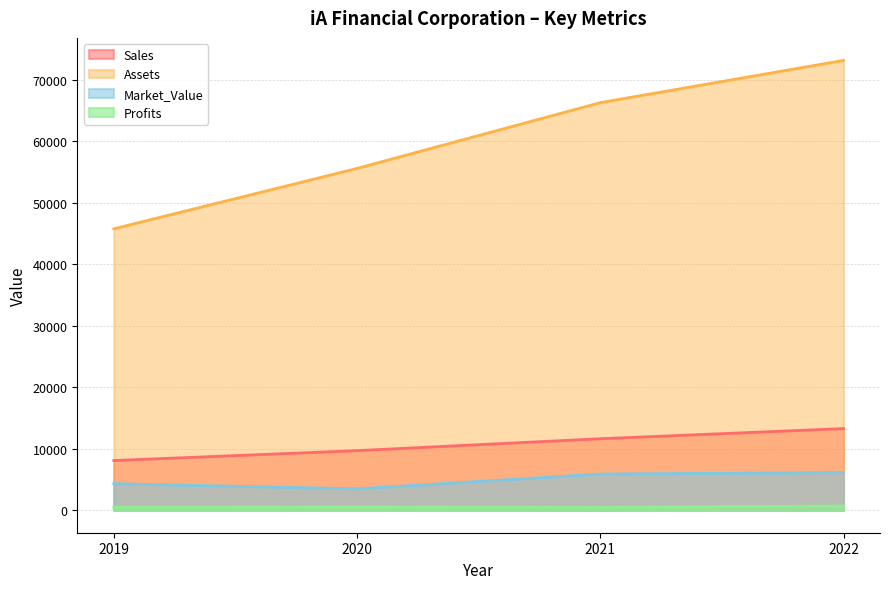

What is the sum of all Assets values?

240907.0